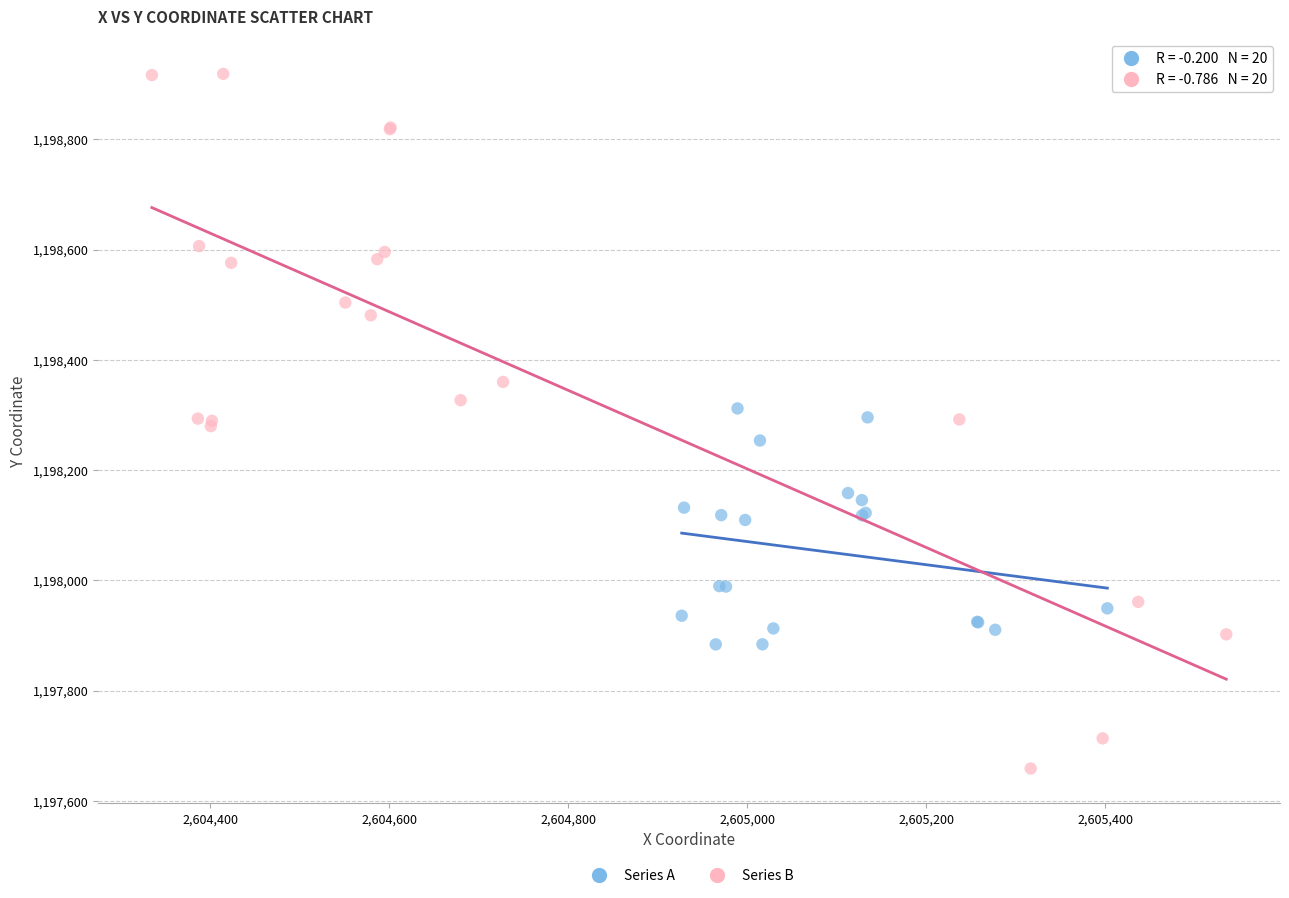

Which series has the largest Y range (max minus min)?

Series B